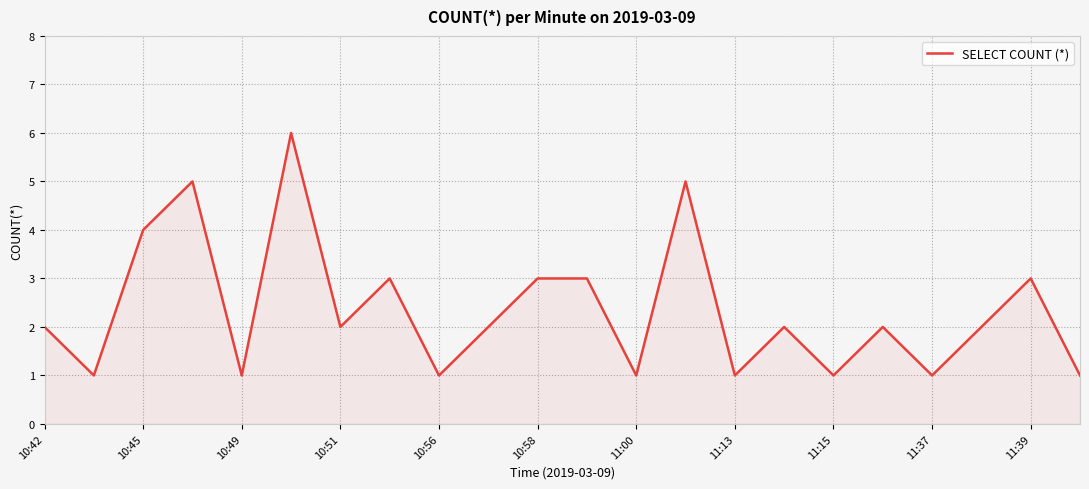

What is the maximum value shown in the chart?

6